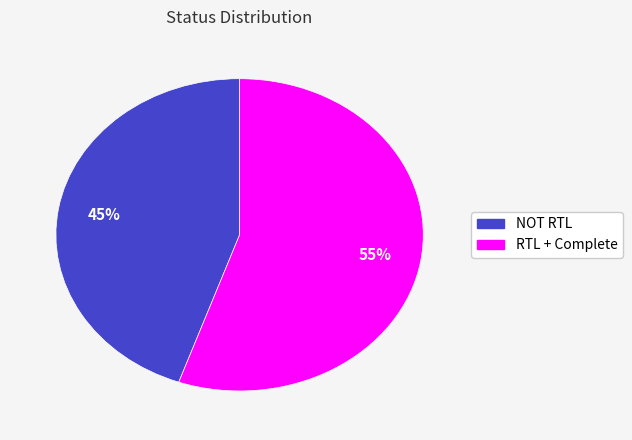

Which has a higher value, NOT RTL or RTL + Complete?

RTL + Complete